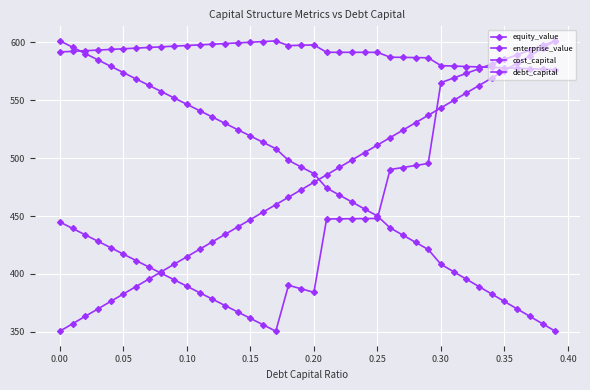

How many data points does each series have?

40